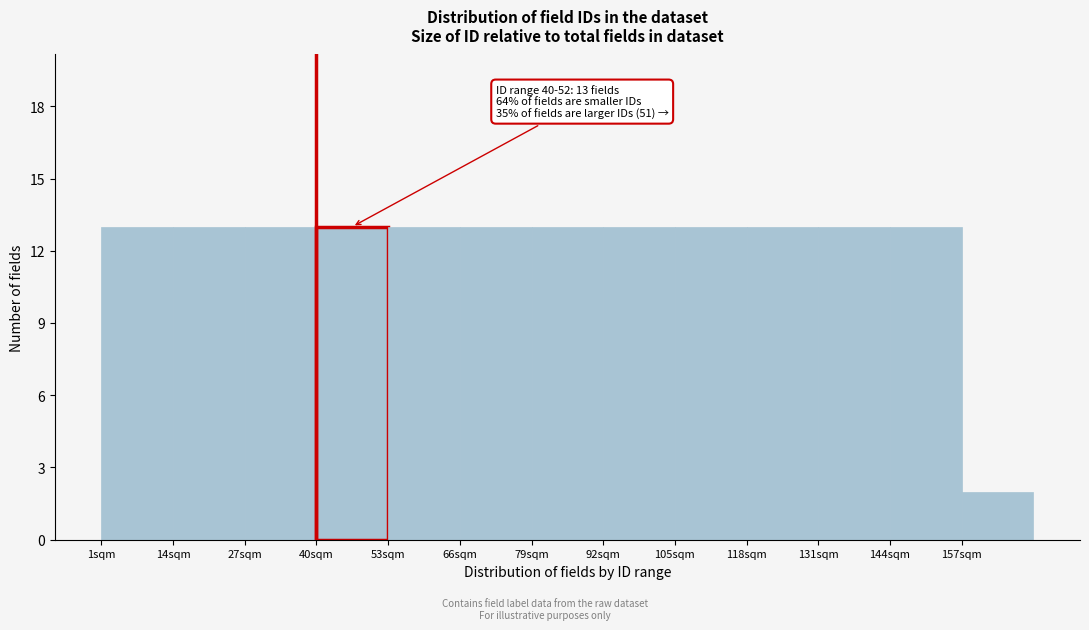

Reading left to right, extract all data points from this chart.

13	13	13	13	13	13	13	13	13	13	13	13	2